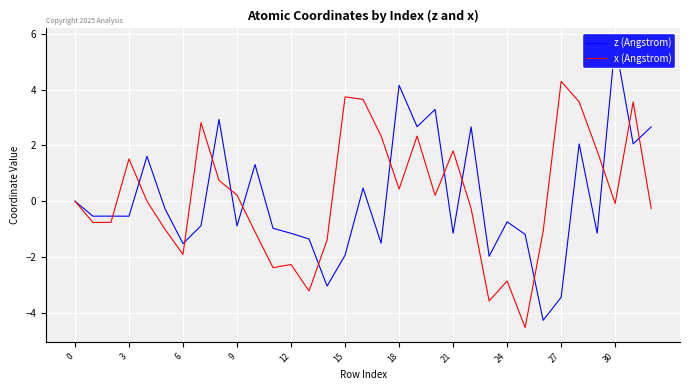

True or false: x (Angstrom) and z (Angstrom) cross at least once.

True